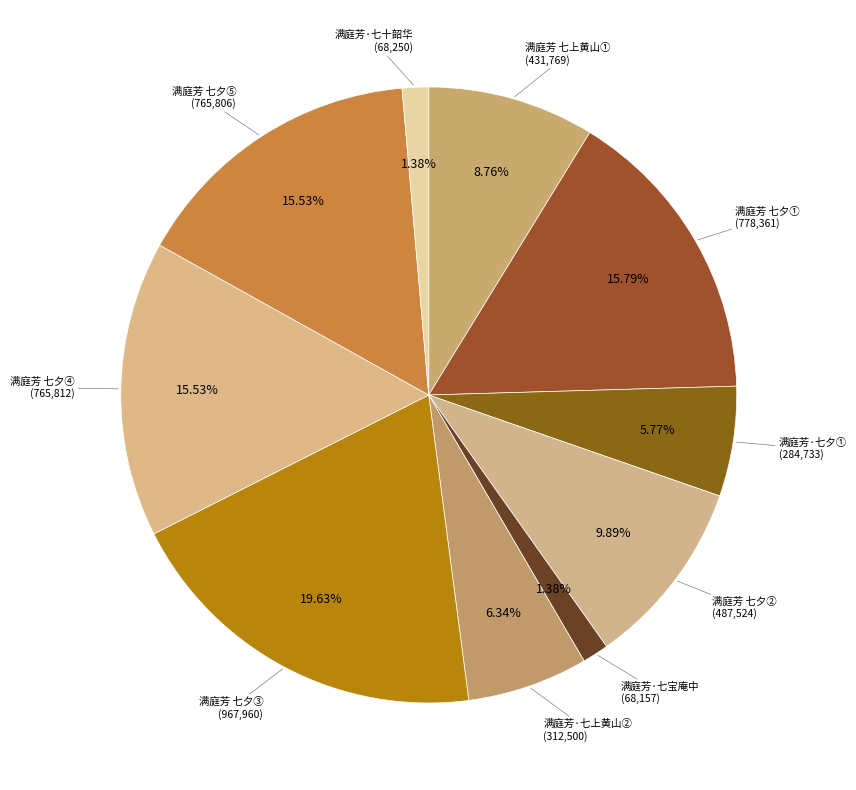

How many segments does this pie chart have?

10